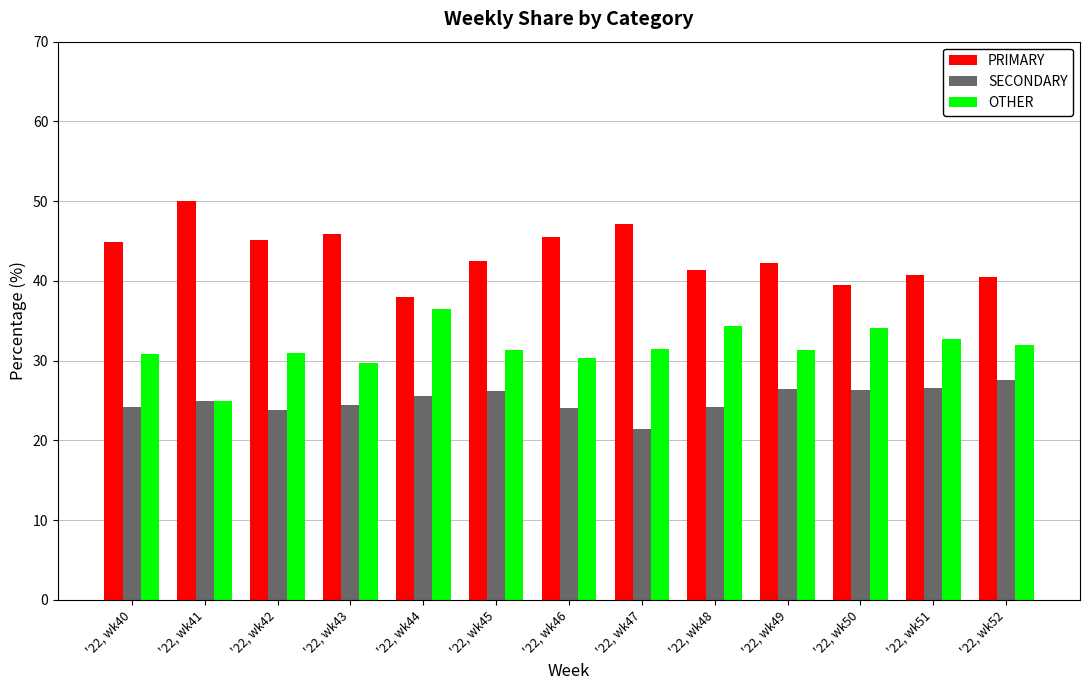

Which category has the highest value in the OTHER series?

'22, wk44